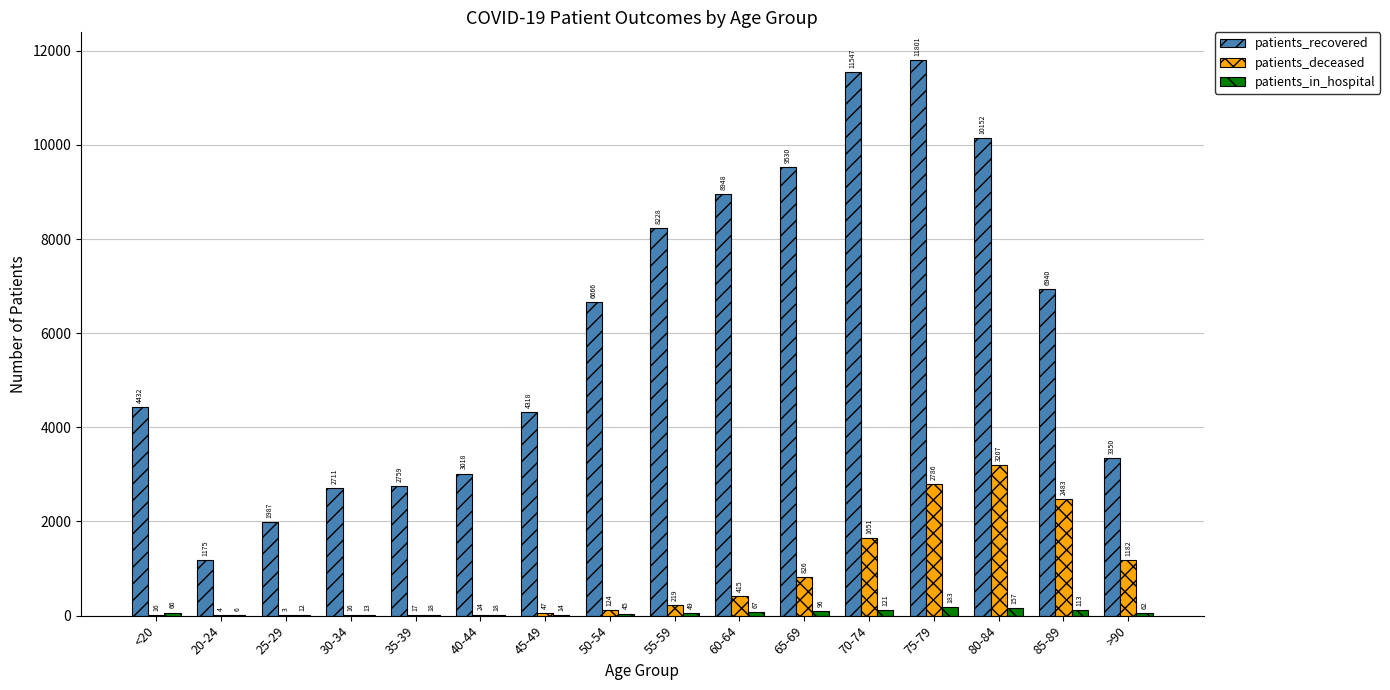

Which label corresponds to the largest value in the chart?

75-79